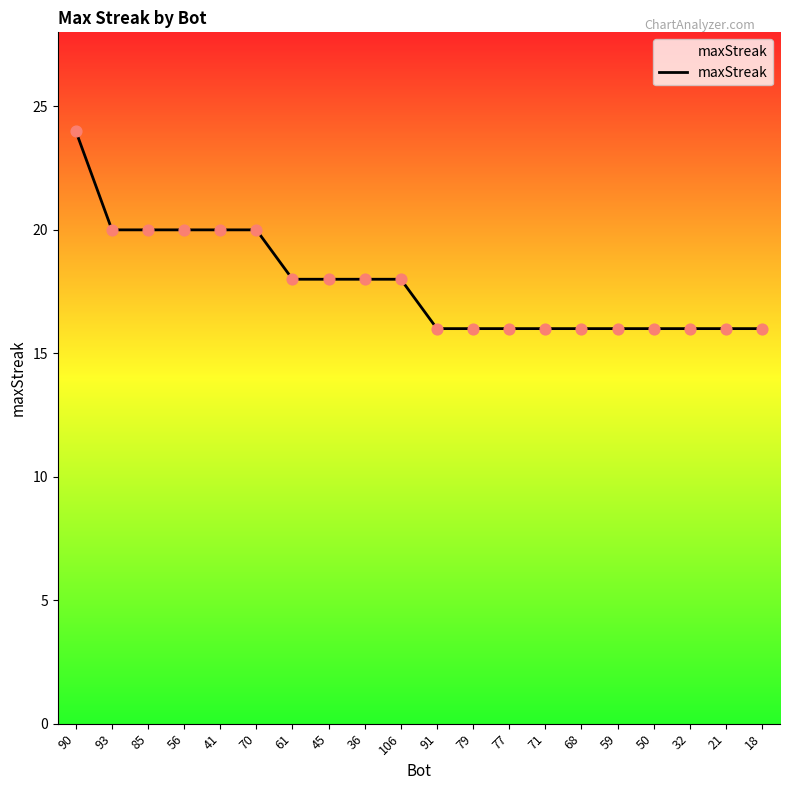

Between 68 and 36, which is larger?

36